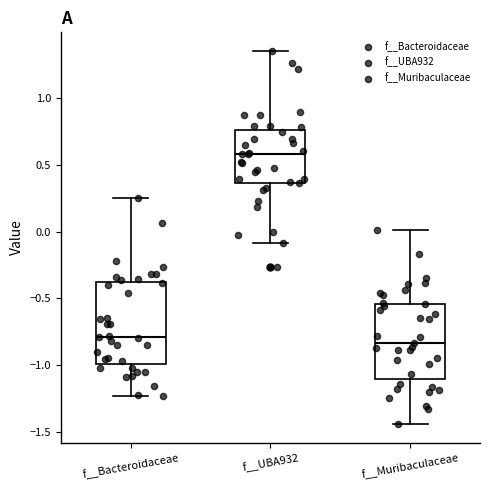

Reading left to right, transcribe this box plot: for each box, give where its median line is, the range the box spans, and where its two whiskers end, as read against the y-axis. The values are not printed on the chart, so give them approximately, as read against the axis.

f__Bacteroidaceae: median -0.80, box -1.00 to -0.40, whiskers -1.25 to 0.25
f__UBA932: median 0.60, box 0.35 to 0.75, whiskers -0.10 to 1.35
f__Muribaculaceae: median -0.85, box -1.10 to -0.55, whiskers -1.45 to 0.00